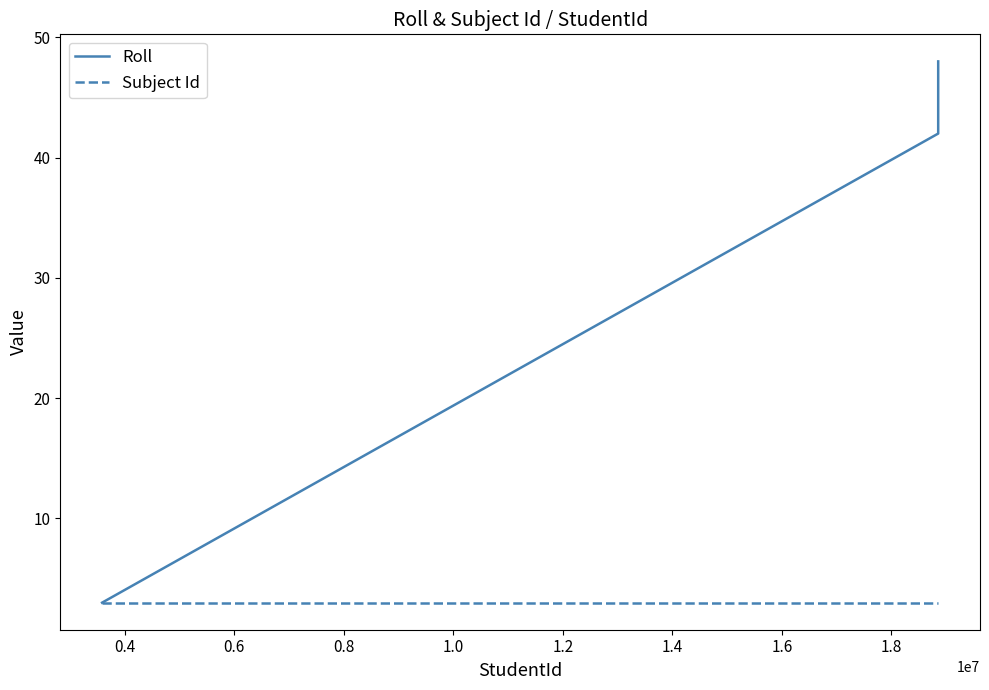

At how many categories does at least one series exceed 6?

3